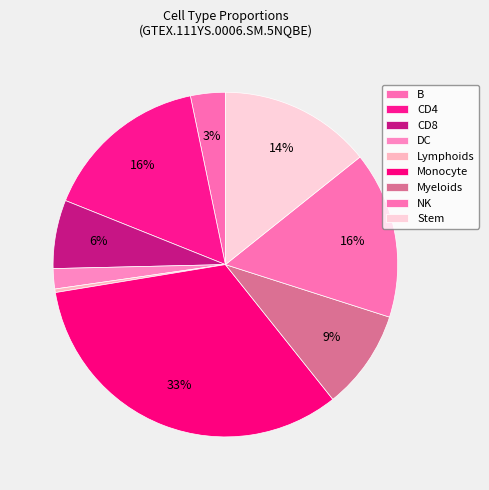

Rank the categories by value from highest to lowest.

Monocyte, CD4, NK, Stem, Myeloids, CD8, B, DC, Lymphoids